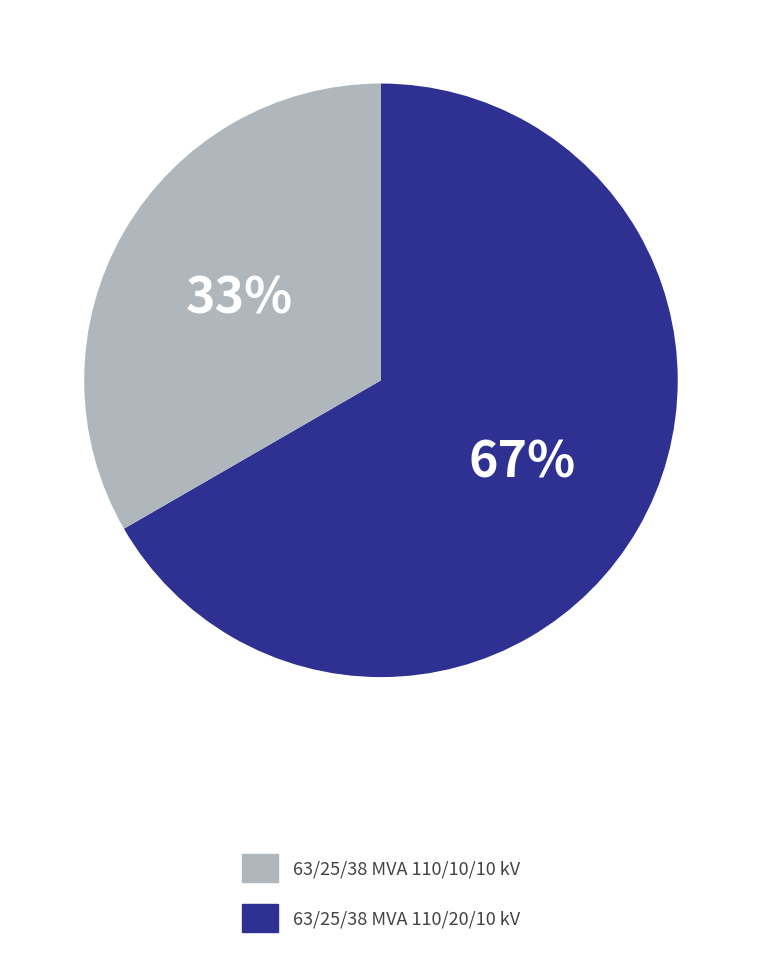

Is there a majority slice in this chart?

Yes